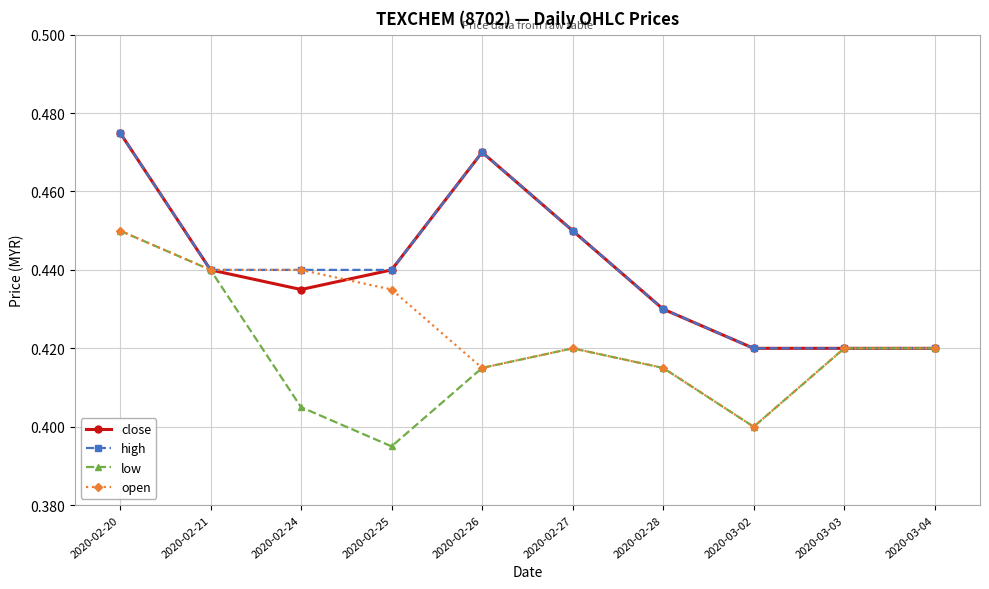

The value of open at 2020-02-24 is 0.4. True or false?

True